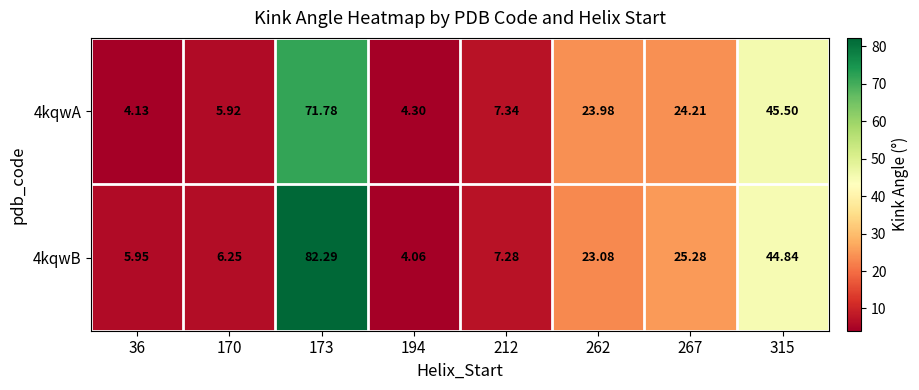

Is the value of 4kqwA at 36 greater than the value of 4kqwB at 262?

No